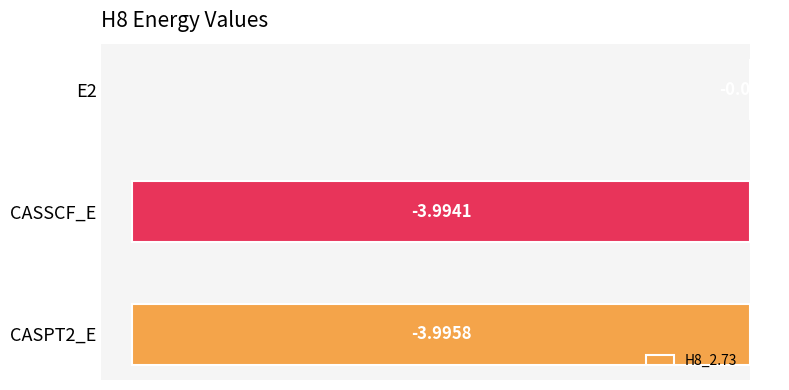

What is the sum of the values at CASPT2_E and E2?

-4.0